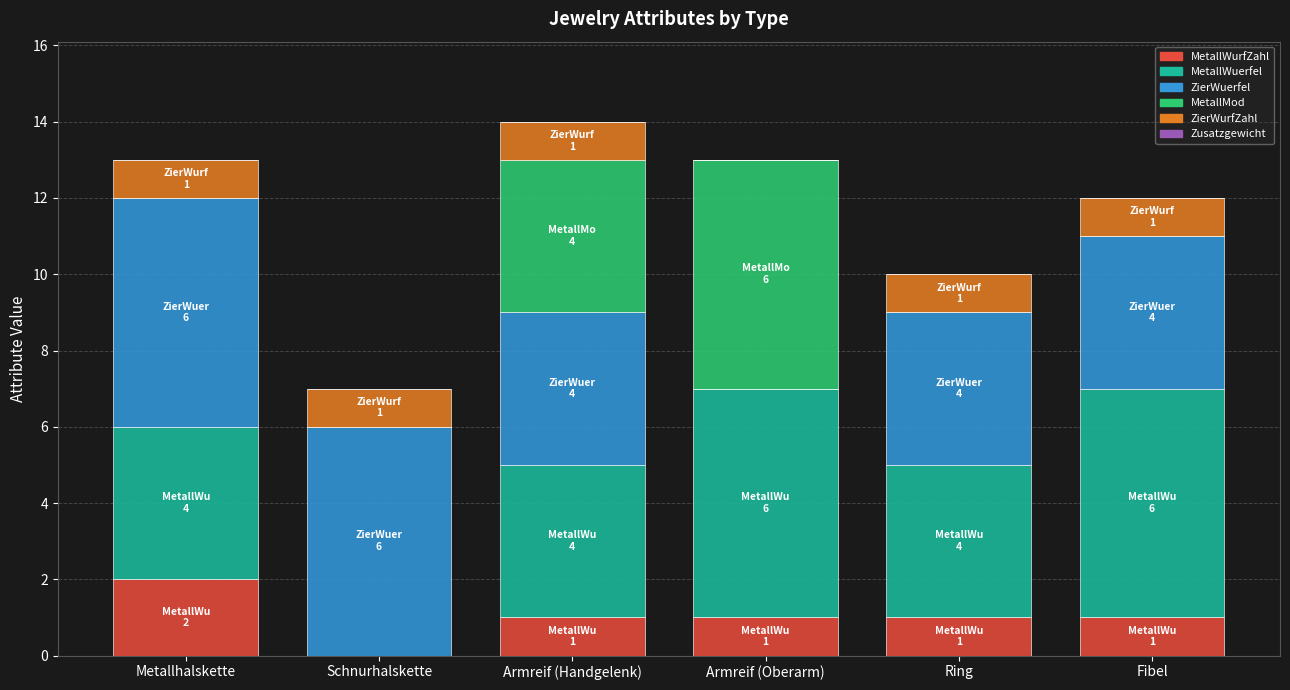

Does the chart contain stacked bars?

Yes